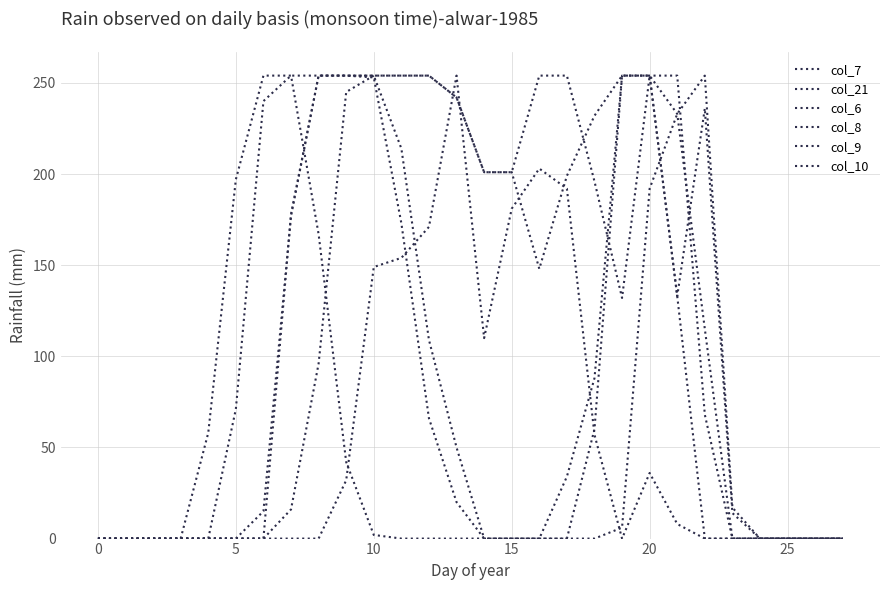

How many lines are shown in the chart?

6